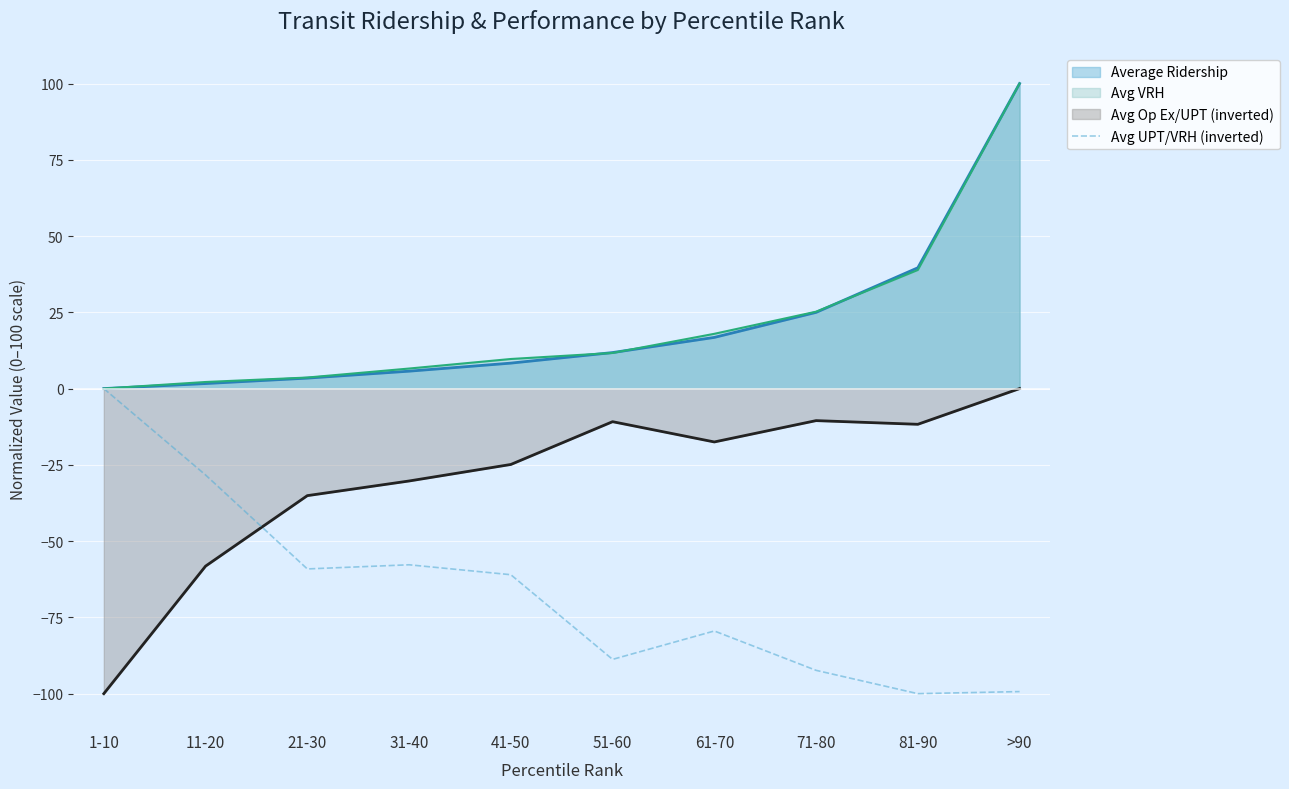

What is the sum of all values?

-666.1